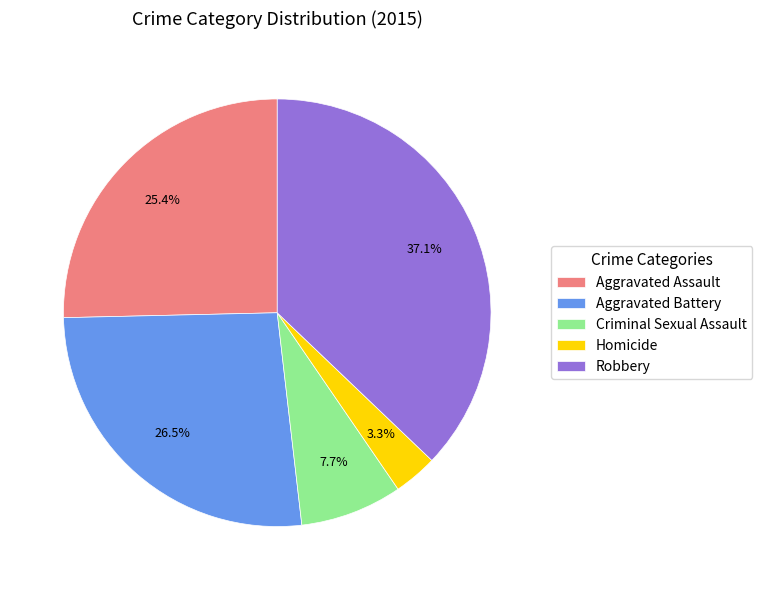

Does Criminal Sexual Assault represent more than half of the total?

No